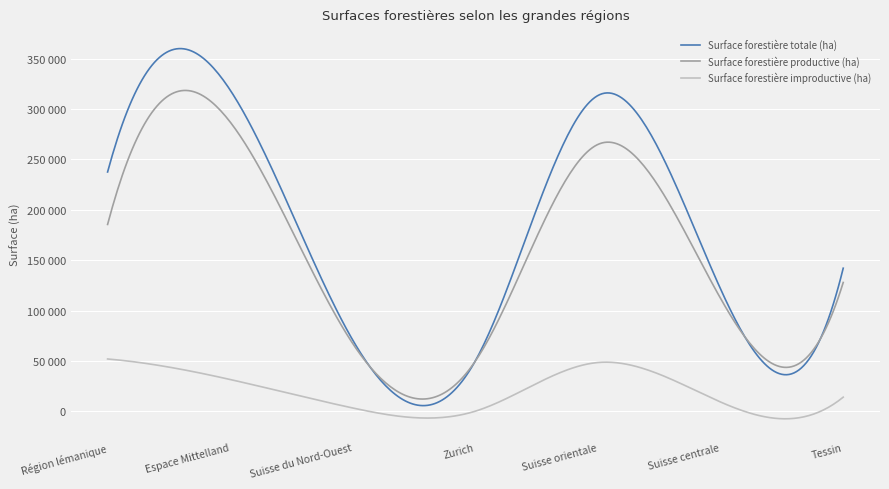

What are all the series names shown in the legend?

Surface forestière totale (ha), Surface forestière productive (ha), Surface forestière improductive (ha)